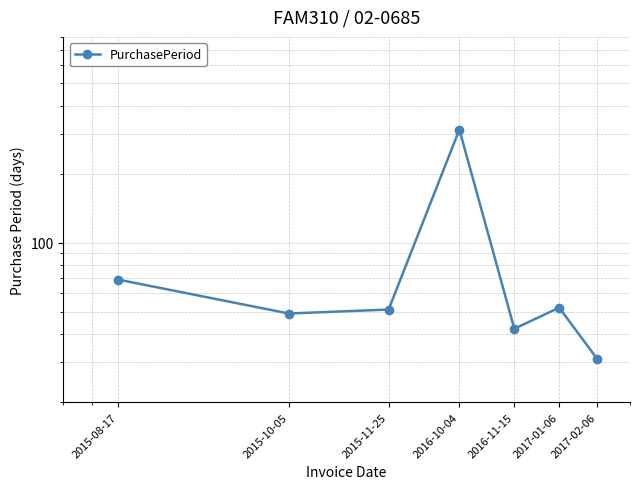

How many distinct data groups are displayed?

1